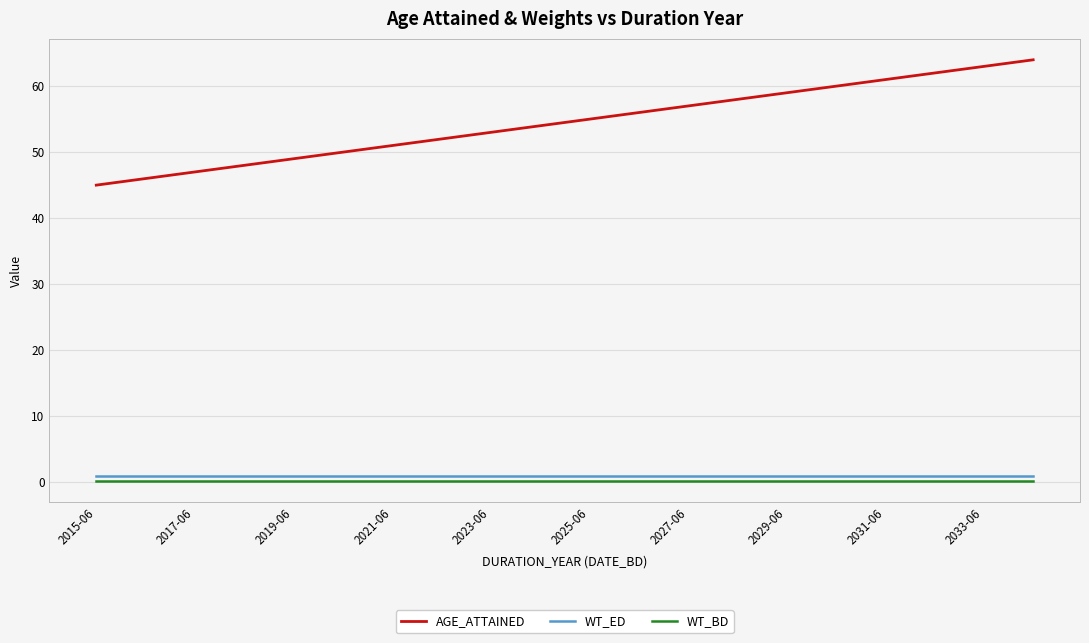

What is the sum of all AGE_ATTAINED values?

1090.0